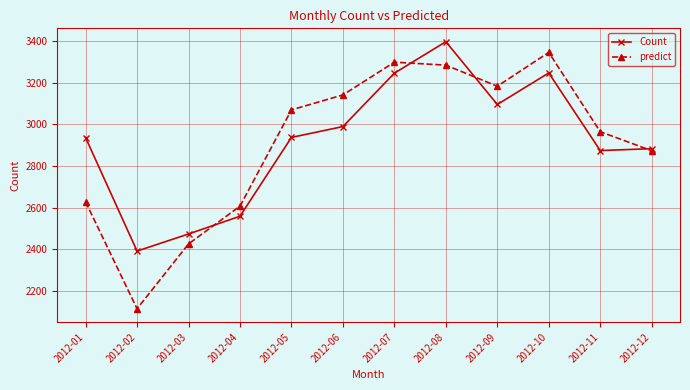

Rank the series by their maximum value, from lowest to highest.

predict, Count